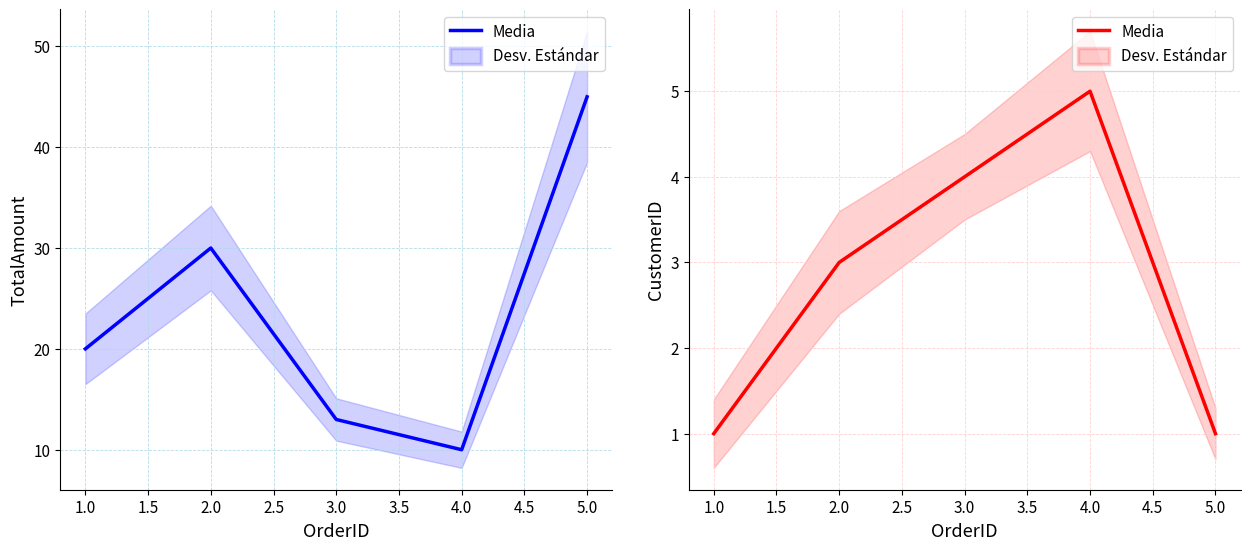

Is it true that the value at 5.0 is 2?

False